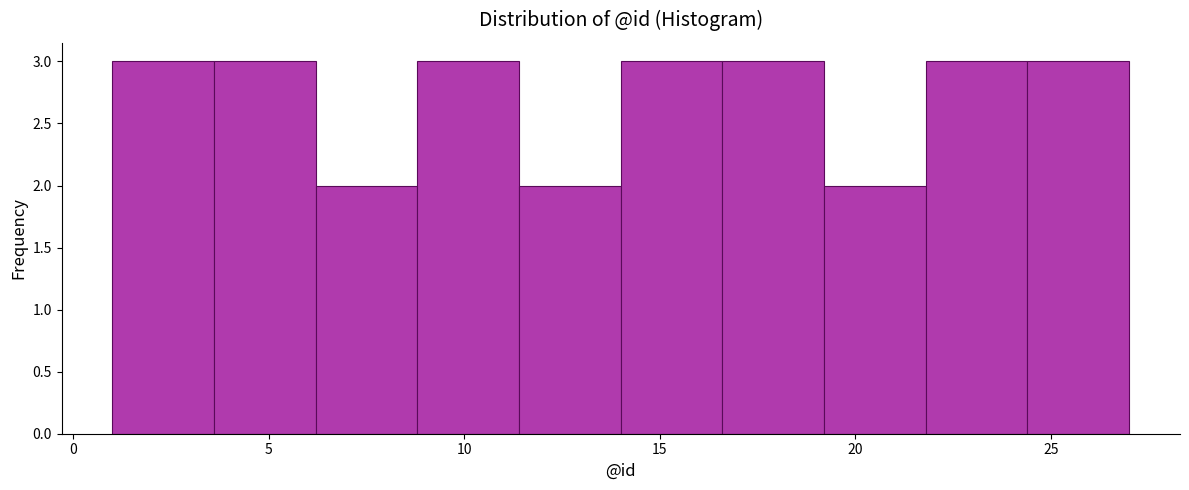

Reading left to right, list every bar in this chart as the range it spans on the x-axis followed by its height. Neither the bar edges nor the heights are printed on the chart, so give them approximately, as read against the axes.

1.0 to 3.6: 3
3.6 to 6.2: 3
6.2 to 8.8: 2
8.8 to 11.4: 3
11.4 to 14.0: 2
14.0 to 16.6: 3
16.6 to 19.2: 3
19.2 to 21.8: 2
21.8 to 24.4: 3
24.4 to 27.0: 3